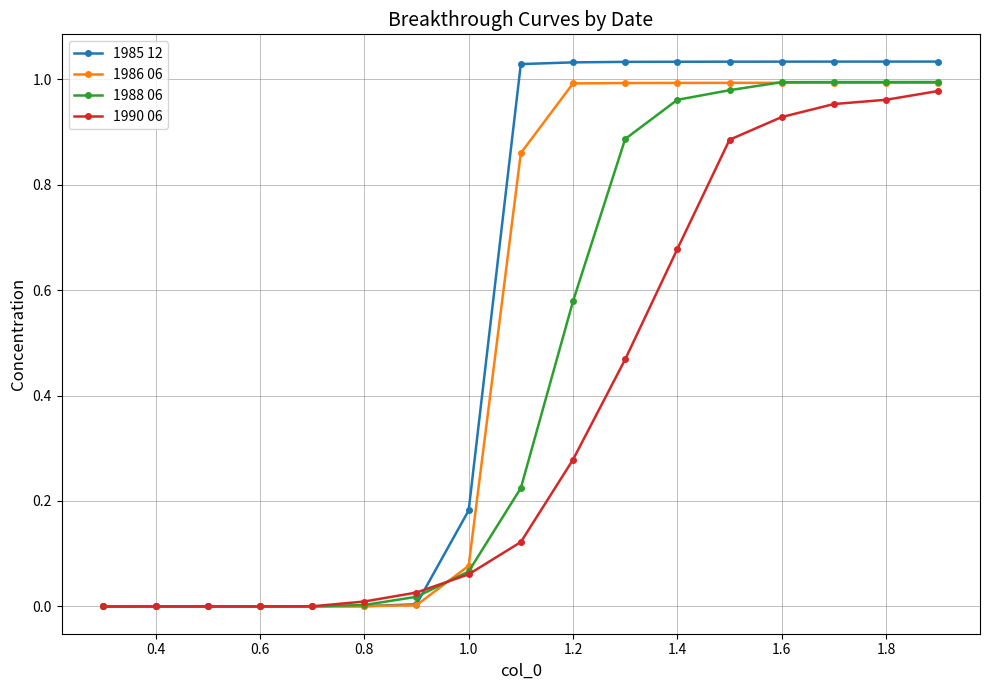

List the series in order of their overall mean, lowest first.

1990 06, 1988 06, 1986 06, 1985 12